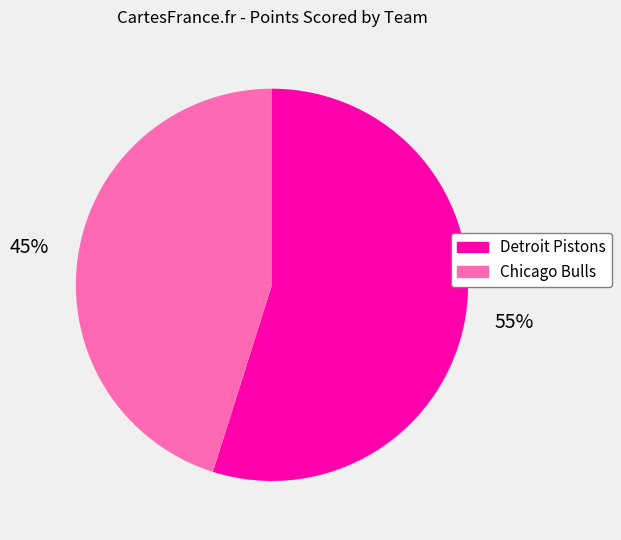

Do Detroit Pistons and Chicago Bulls together represent more than half of the pie?

Yes